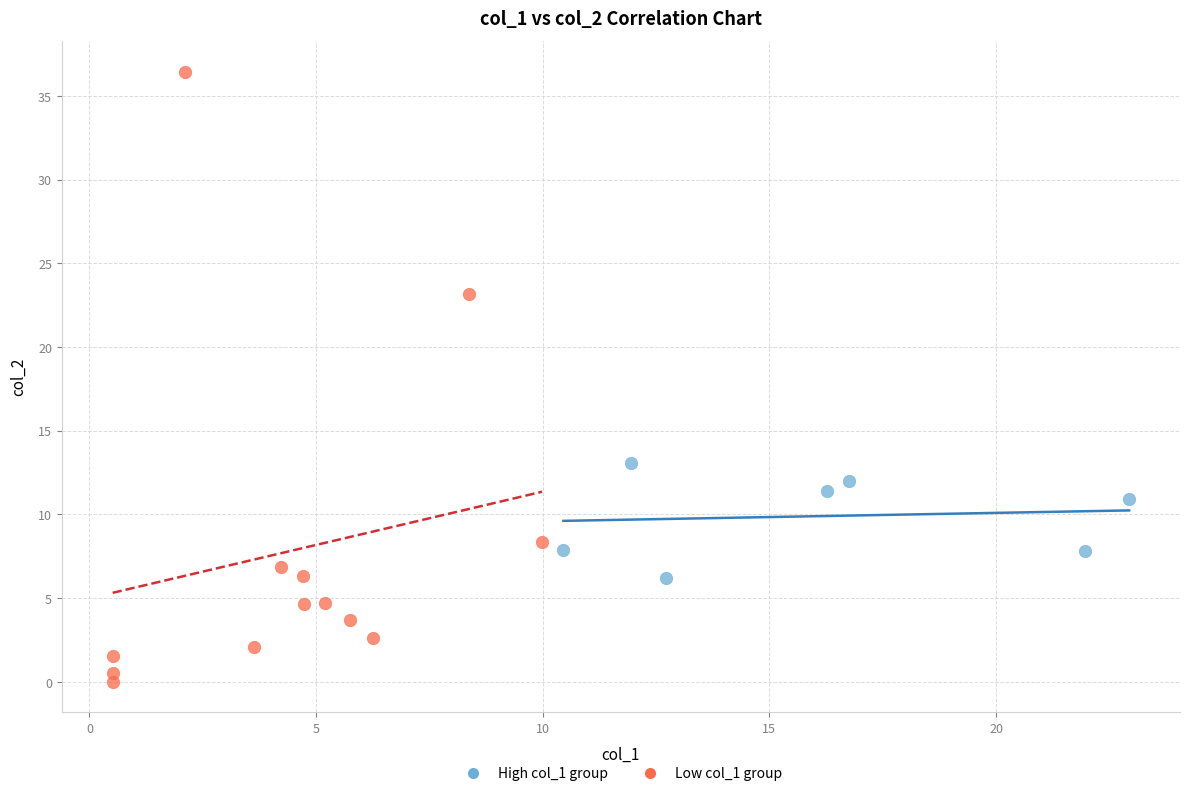

Which series has the widest spread of Y values?

Low col_1 group